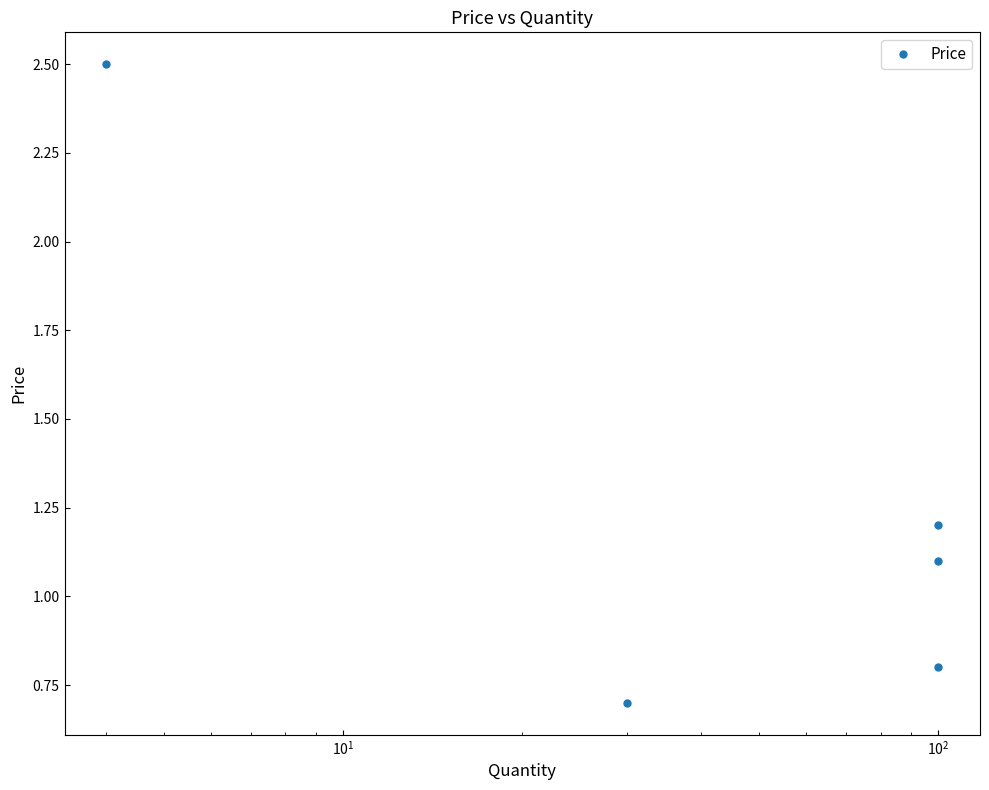

True or false: the data shows 0.8 at $\mathdefault{10^{2}}$.

True